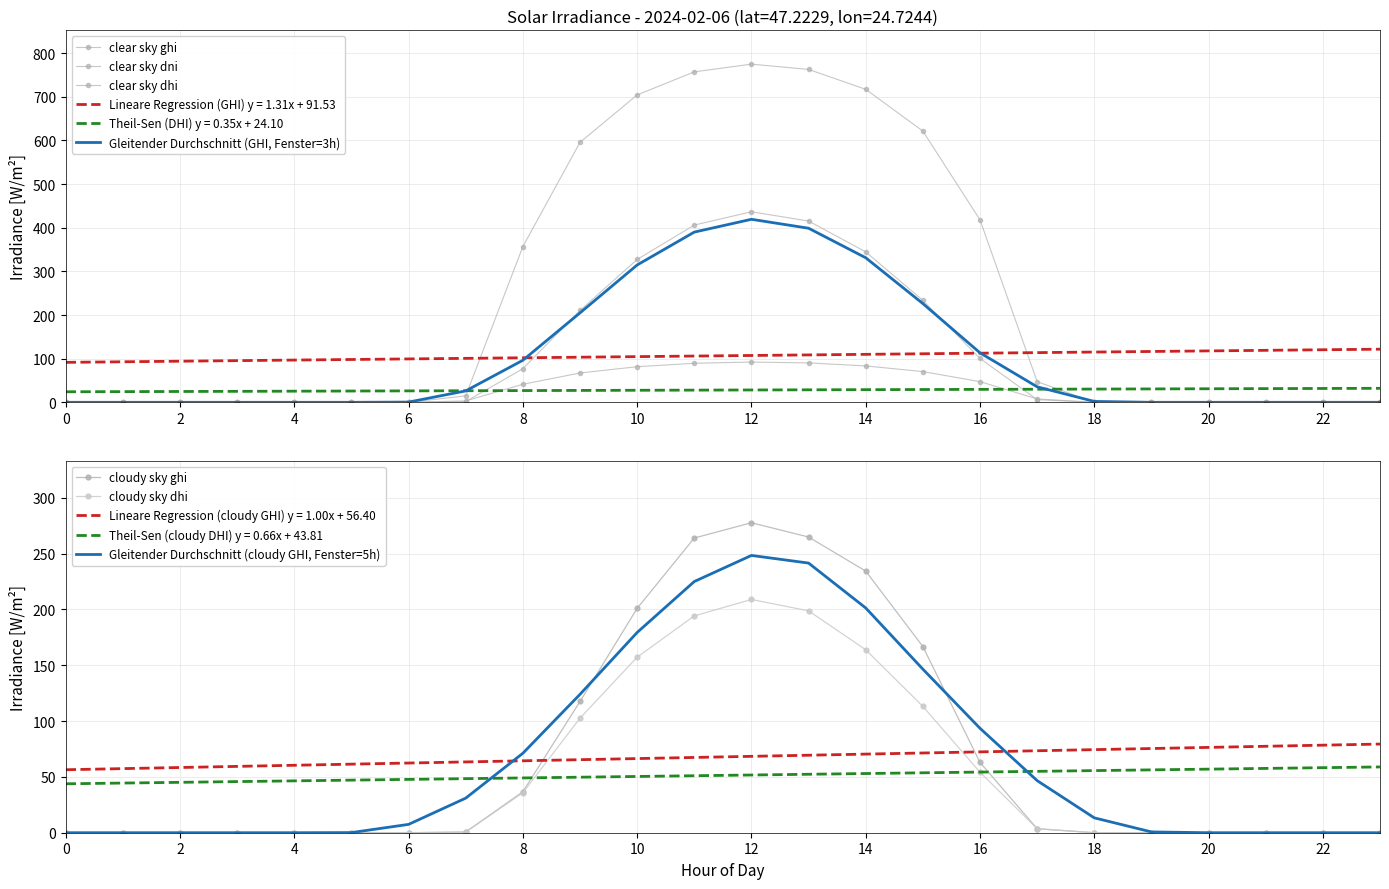

How many values in the clear_sky_dni series exceed 0?

11